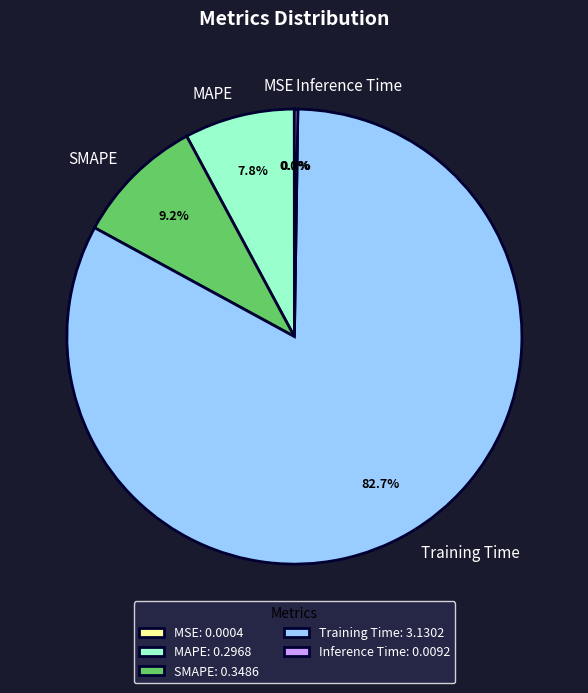

Which category has the biggest portion of the pie?

Training Time